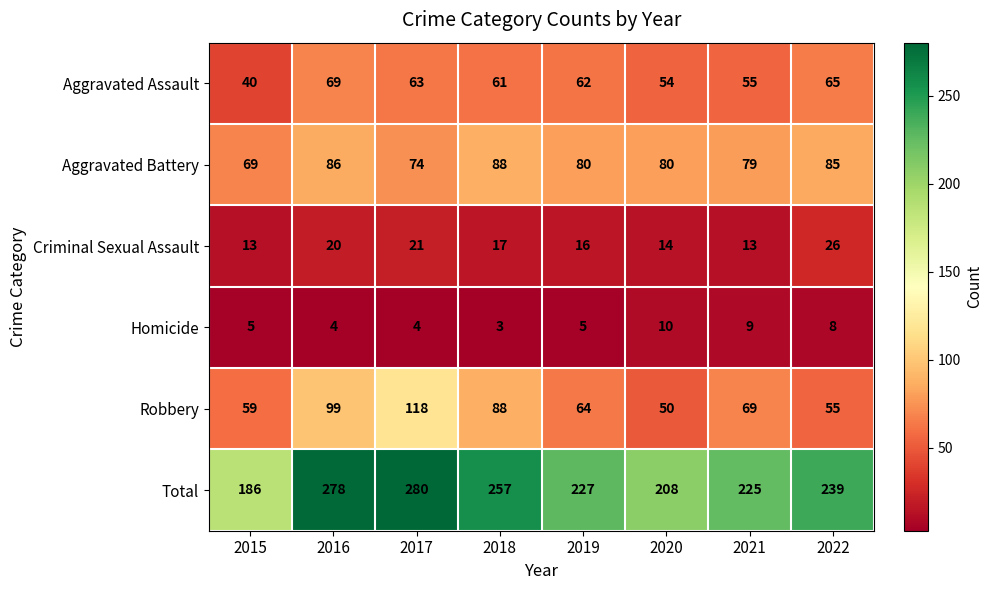

What is the spread (max minus min) of values at 2019?

222